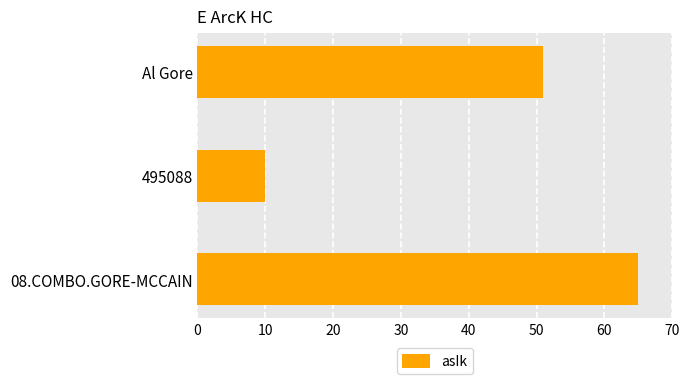

Where is the data nearest to the value 37?

Al Gore